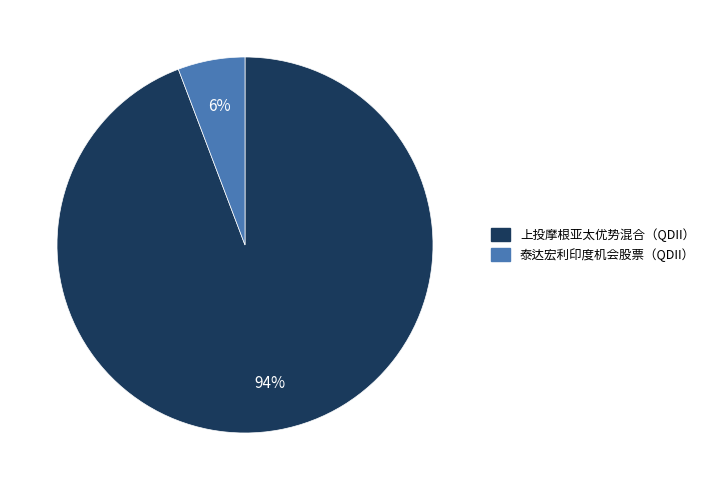

Do 泰达宏利印度机会股票（QDII） and 上投摩根亚太优势混合（QDII） together represent more than half of the pie?

Yes